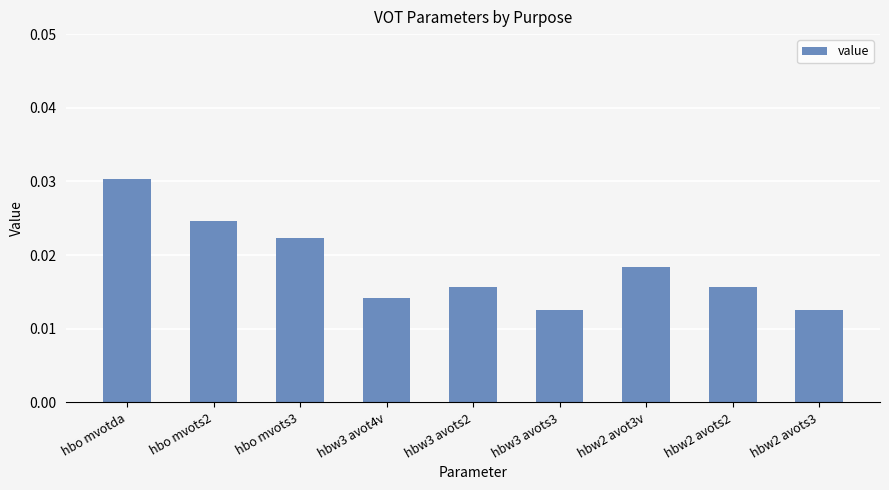

At which category does the chart reach its peak across all series?

hbo mvotda